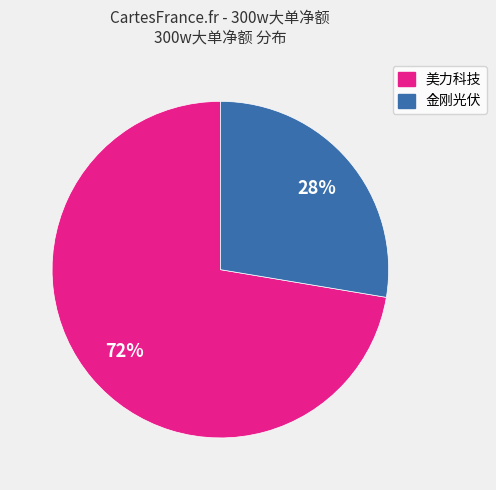

Combined, do 美力科技 and 金刚光伏 account for over 50%?

Yes